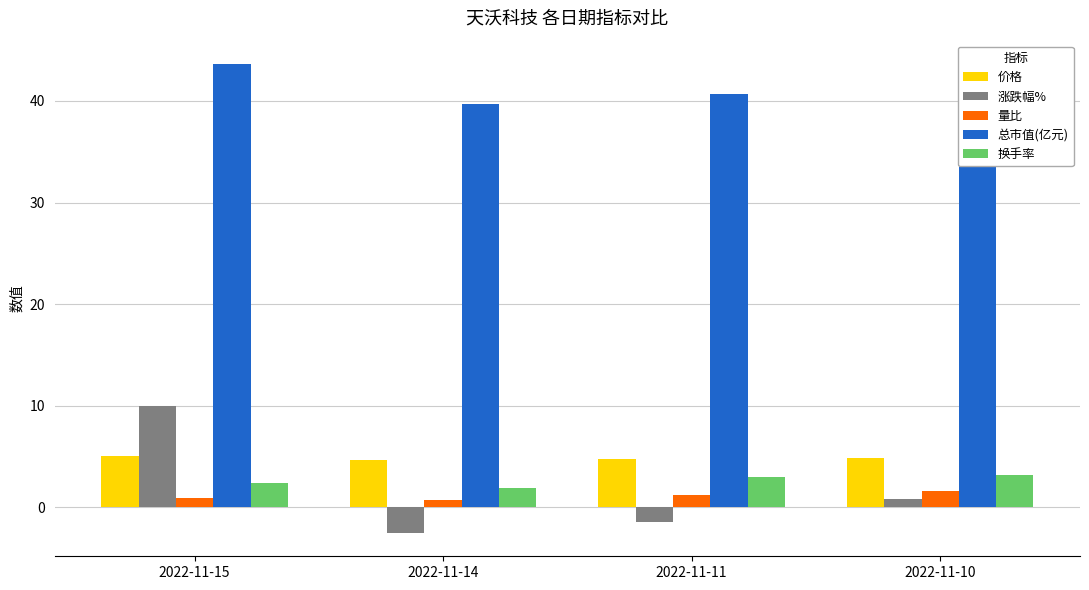

What is the smallest value displayed?

-2.5